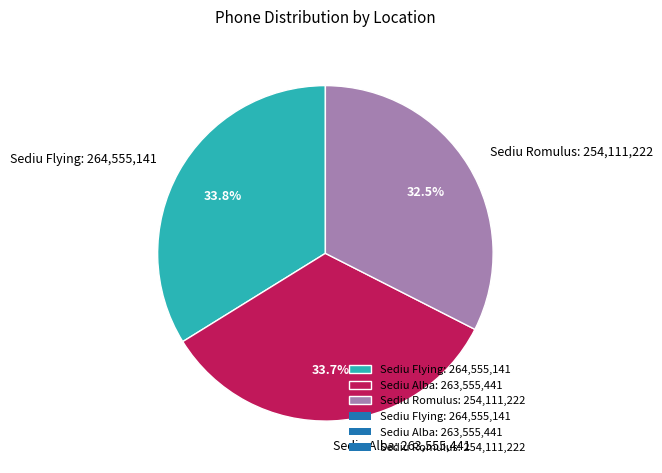

What percentage is NOT represented by Sediu Flying?

66.2%